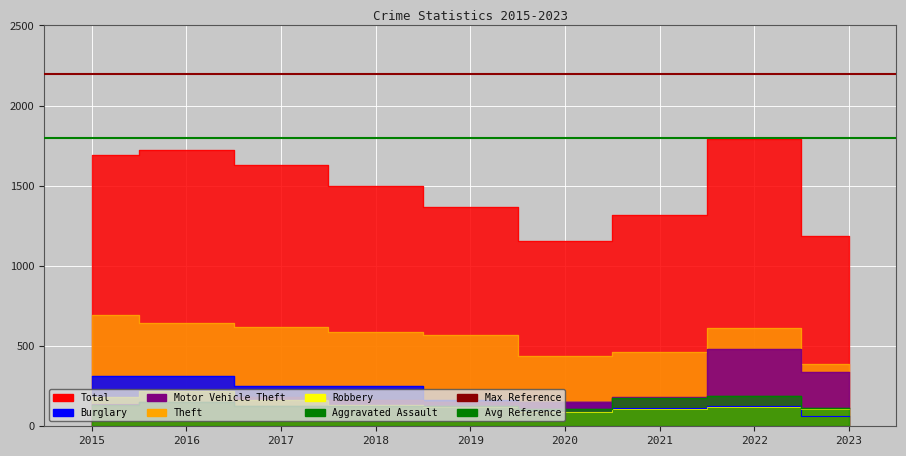

Reading left to right, what are all the values shown in this chart?

Theft: 2015=694	2016=643	2017=617	2018=587	2019=568	2020=438	2021=465	2022=612	2023=389
Burglary: 2015=314	2016=315	2017=250	2018=252	2019=165	2020=153	2021=117	2022=124	2023=63
Motor Vehicle Theft: 2015=142	2016=153	2017=180	2018=167	2019=152	2020=150	2021=180	2022=484	2023=339
Robbery: 2015=180	2016=220	2017=166	2018=134	2019=120	2020=87	2021=108	2022=123	2023=107
Aggravated Assault: 2015=132	2016=149	2017=126	2018=124	2019=124	2020=108	2021=179	2022=190	2023=116
Total: 2015=1693	2016=1726	2017=1628	2018=1499	2019=1369	2020=1158	2021=1318	2022=1793	2023=1186